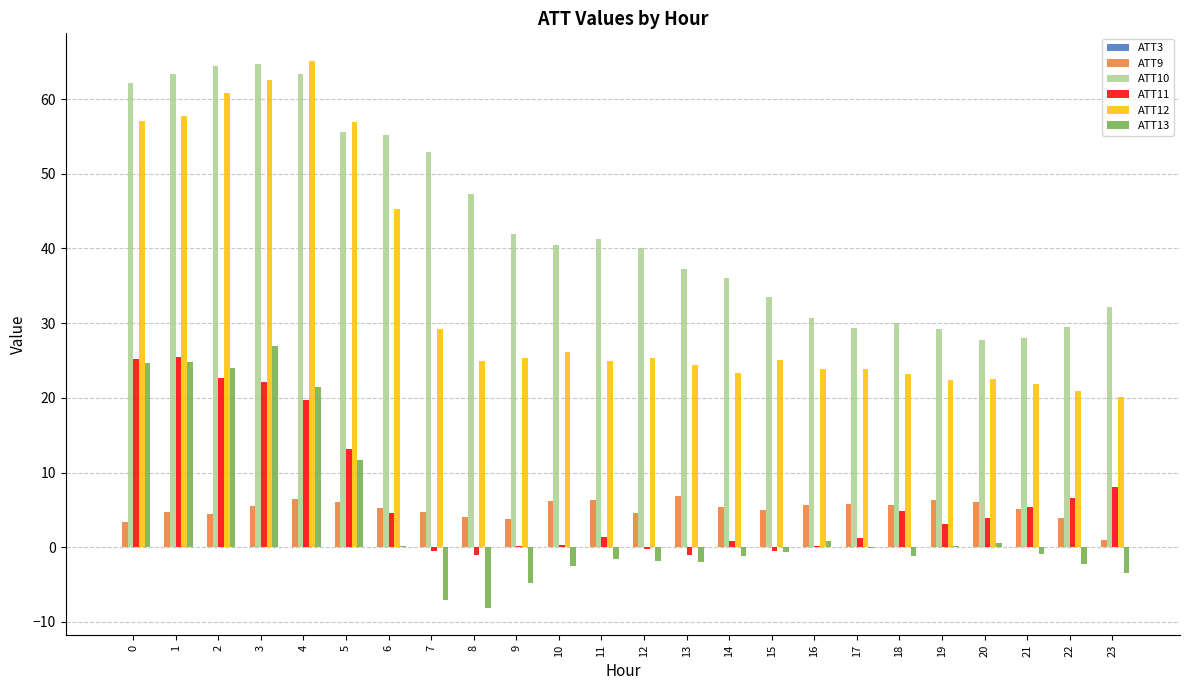

Which series has the largest range (max minus min)?

ATT12